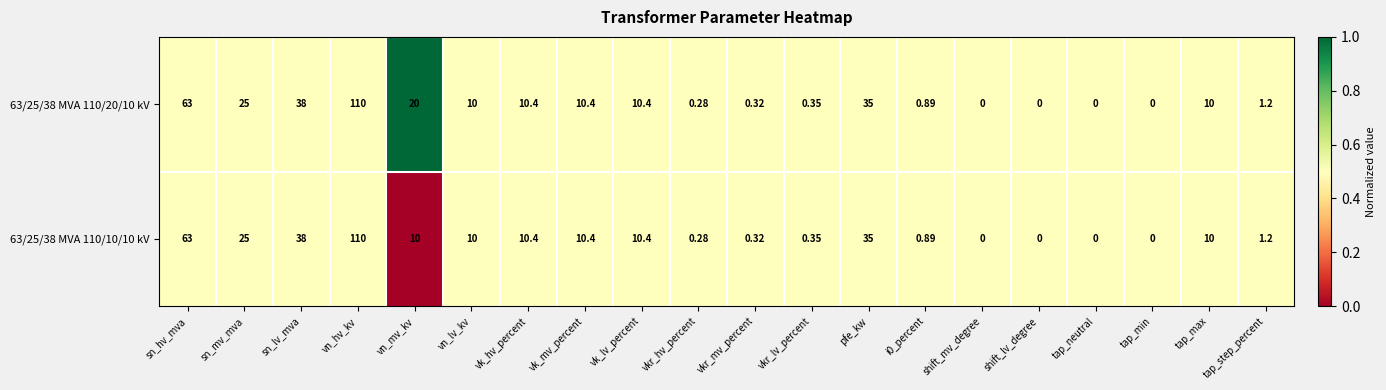

At which label does 63/25/38 MVA 110/20/10 kV first exceed 10?

sn_hv_mva